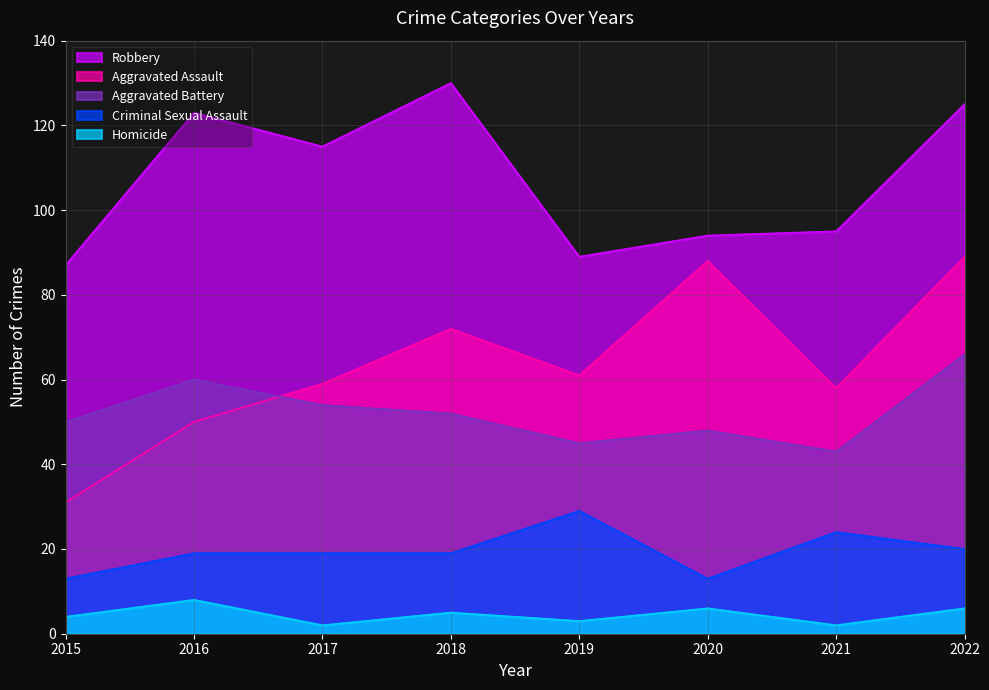

Which series ends up on top after the final intersection of Aggravated Battery and Aggravated Assault?

Aggravated Assault